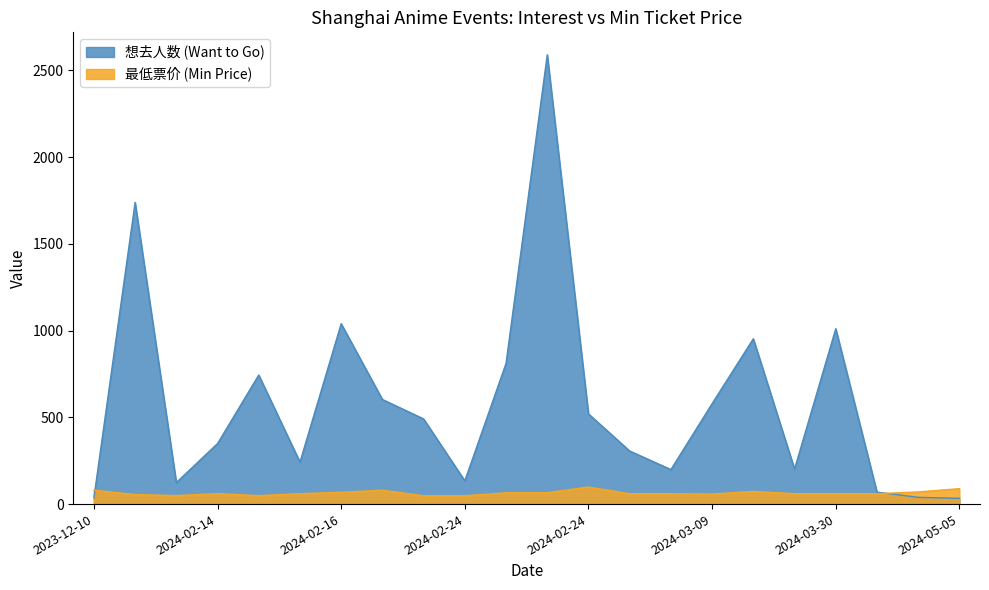

What is the average value of the 最低票价 (Min Price) series?

64.3